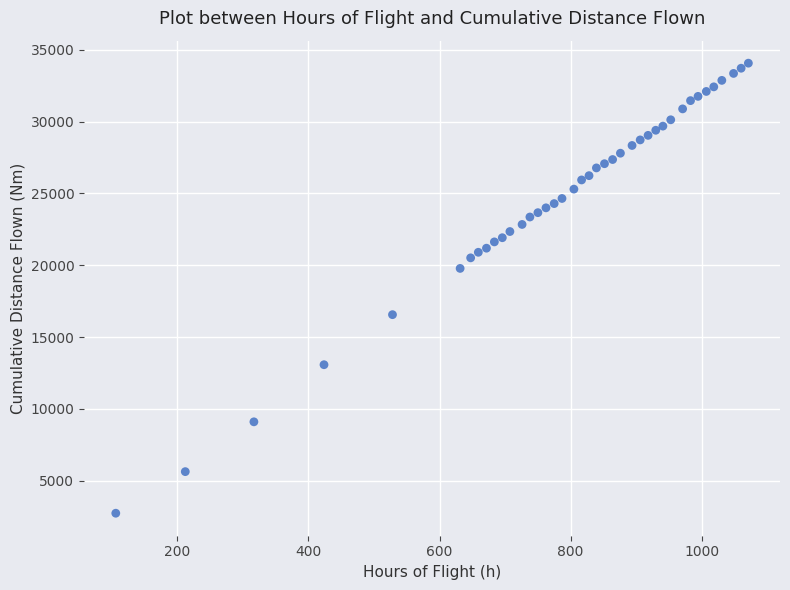

What Y value in the scatter plot is closest to 18402?

19779.8